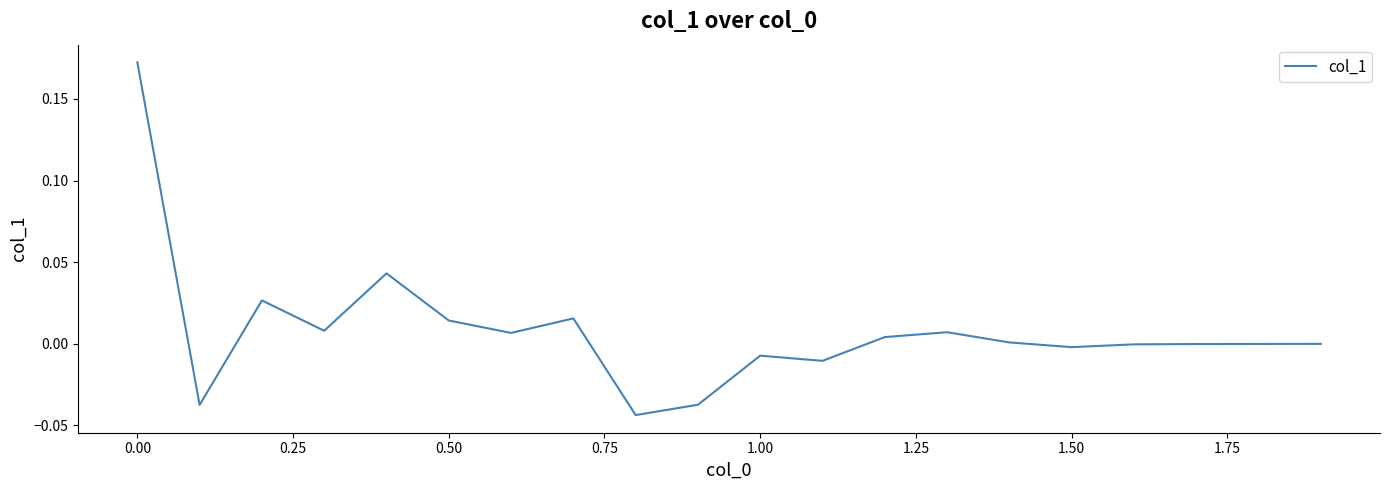

Does the chart display data point markers on the line(s)?

No